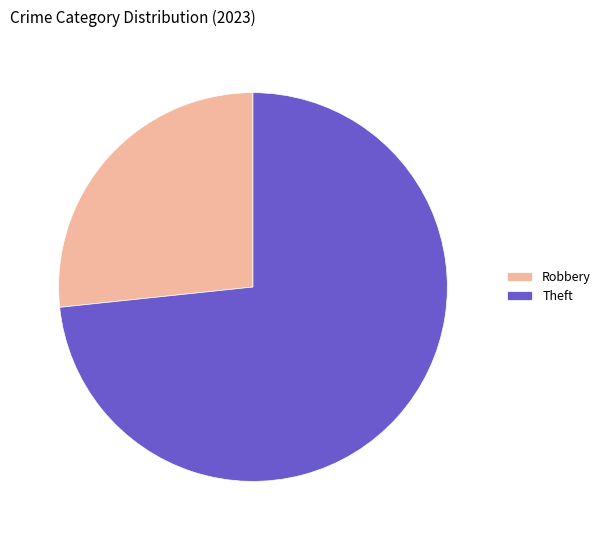

True or false: Theft accounts for 79% of the total.

False